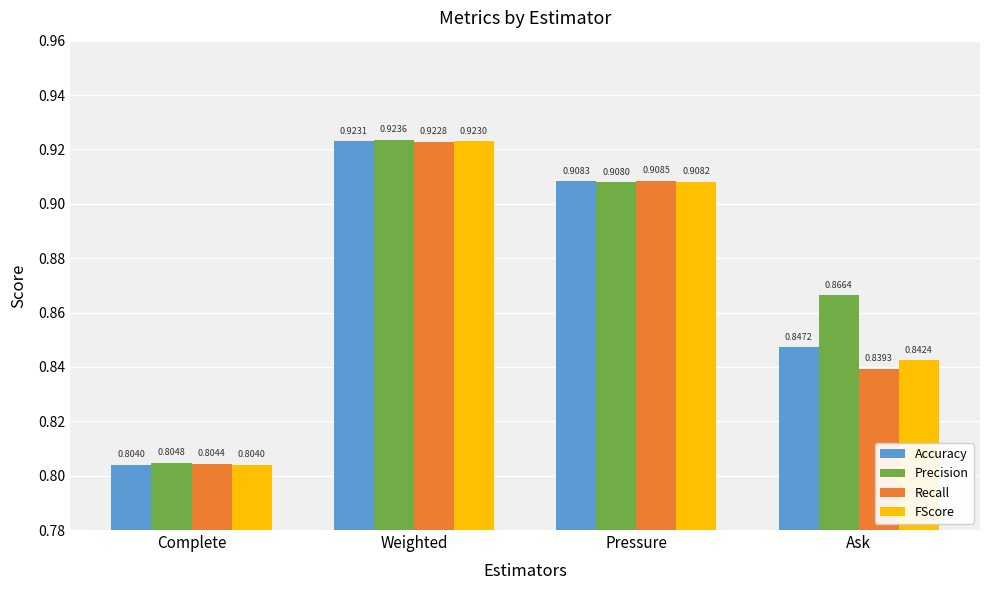

At which label is Recall closest to 0?

Complete